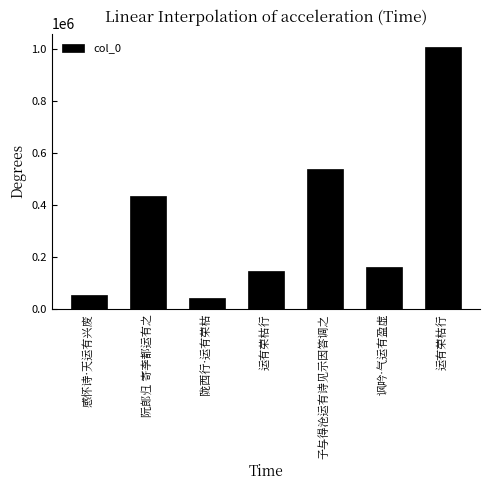

What is the change in value from 阮郎归 寄李都运有之 to 陇西行·运有荣枯?

-393264